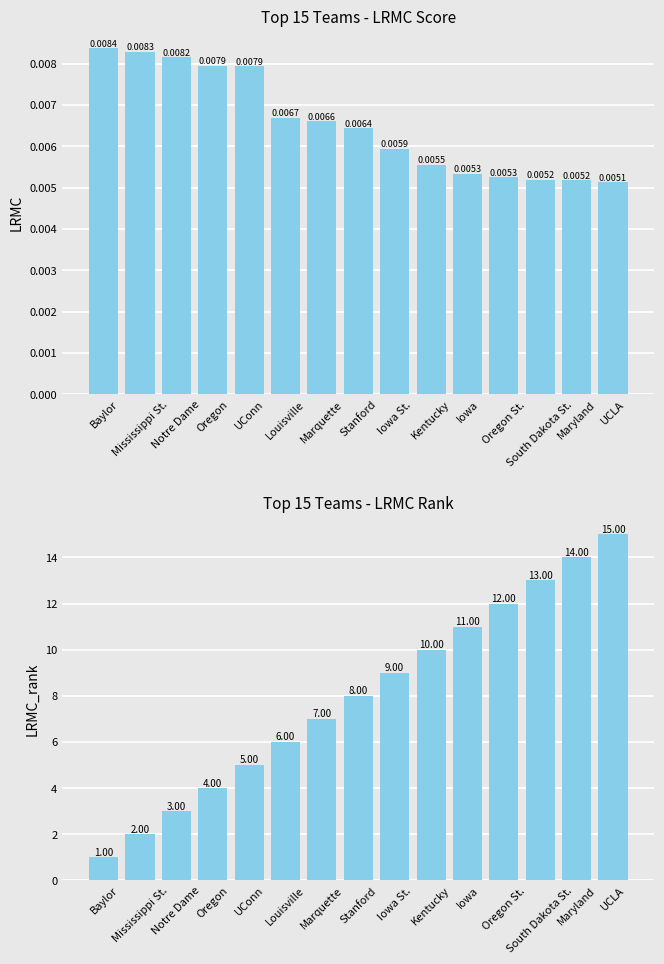

What is the value of the LRMC_rank bar at the 7th from the left?

7.0